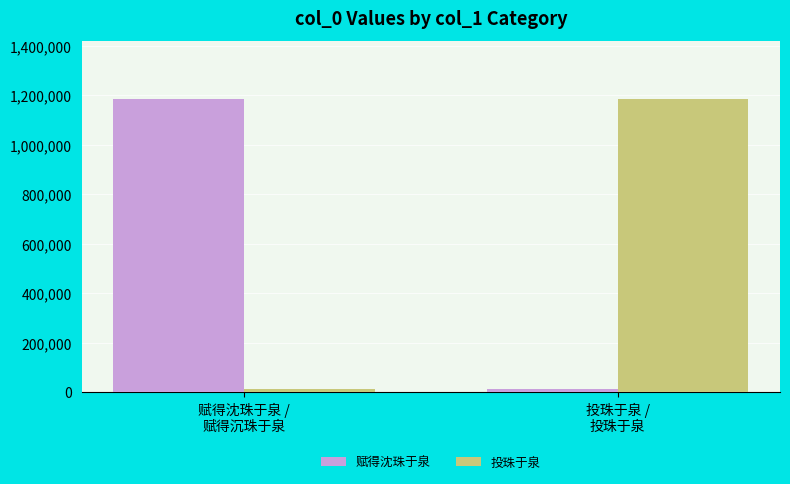

How many groups of bars are there?

2